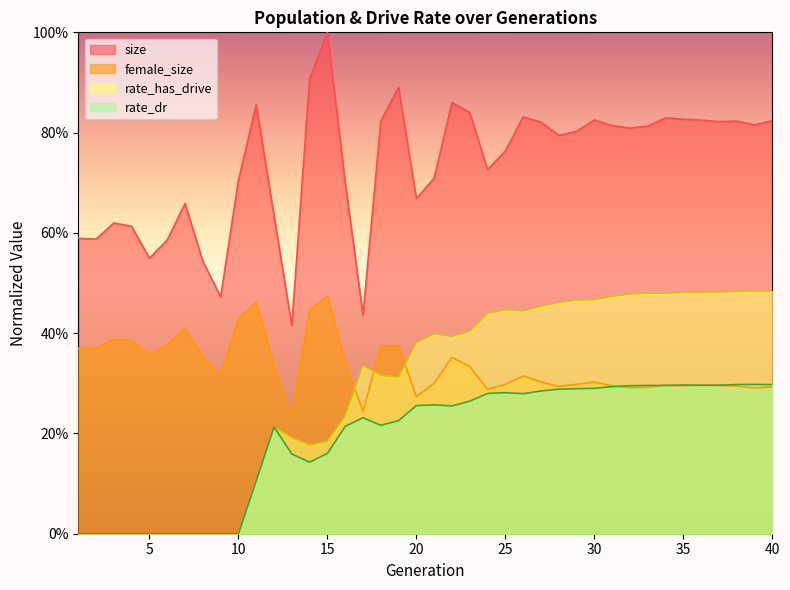

Rank the series by their maximum value, from highest to lowest.

size, rate_has_drive, female_size, rate_dr